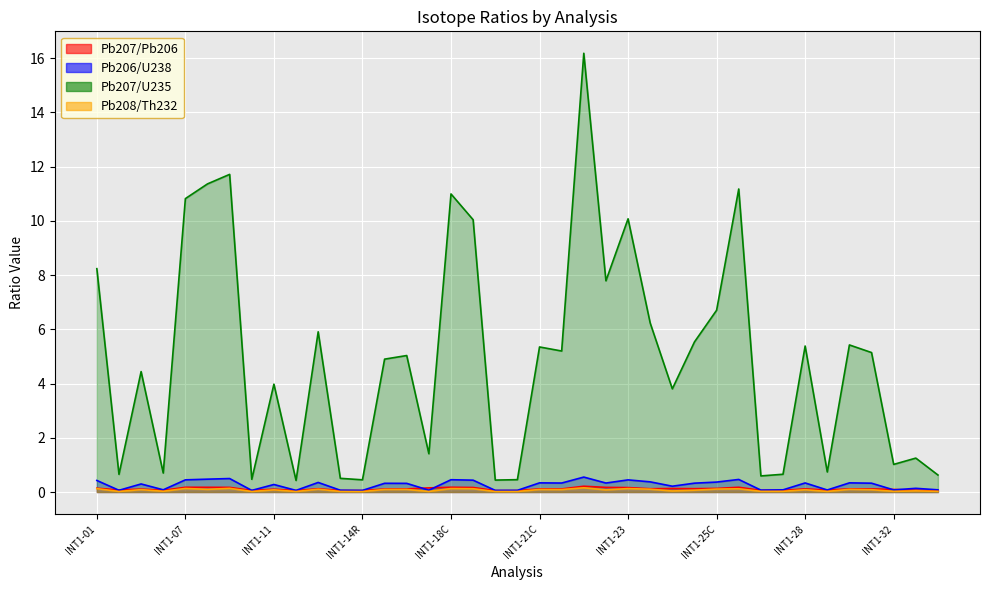

What is the total value across all series at INT1-23R?

6.8